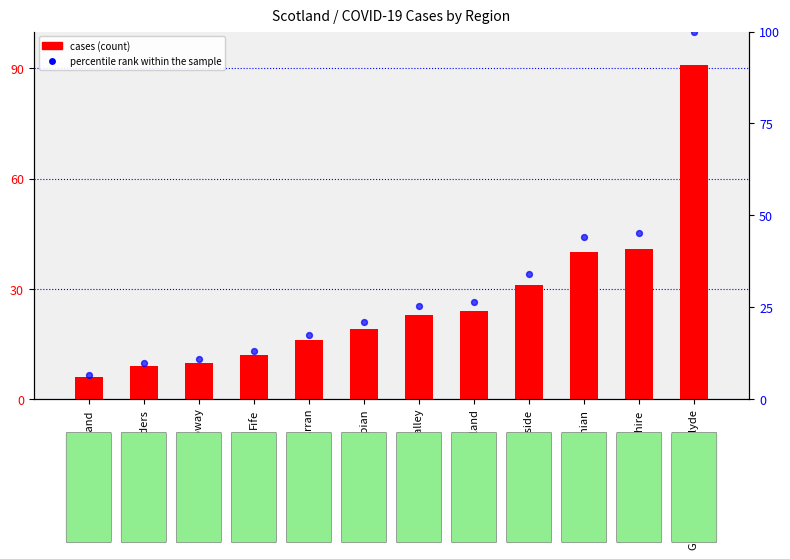

Which series has the widest spread of Y values?

percentile rank within the sample